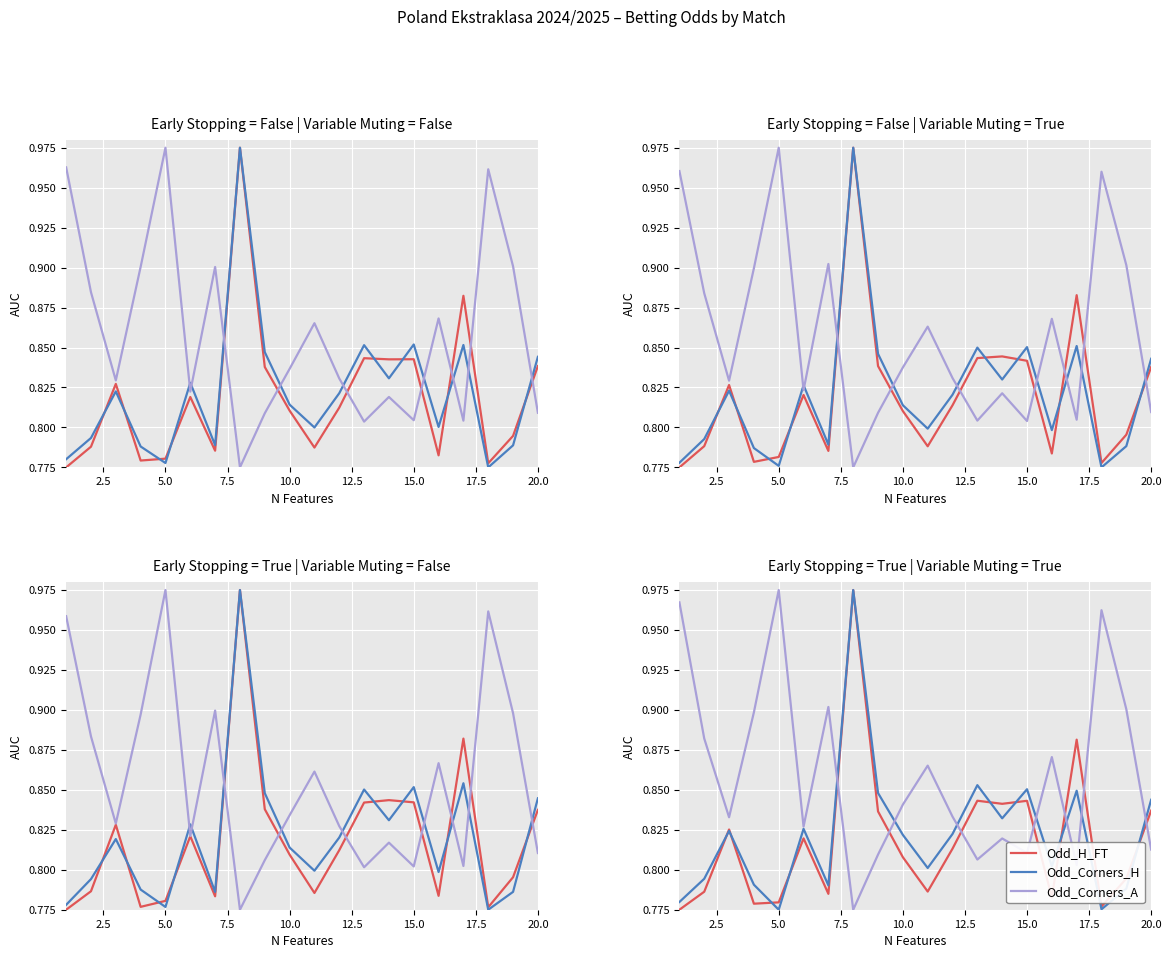

Does the chart display data point markers on the line(s)?

No